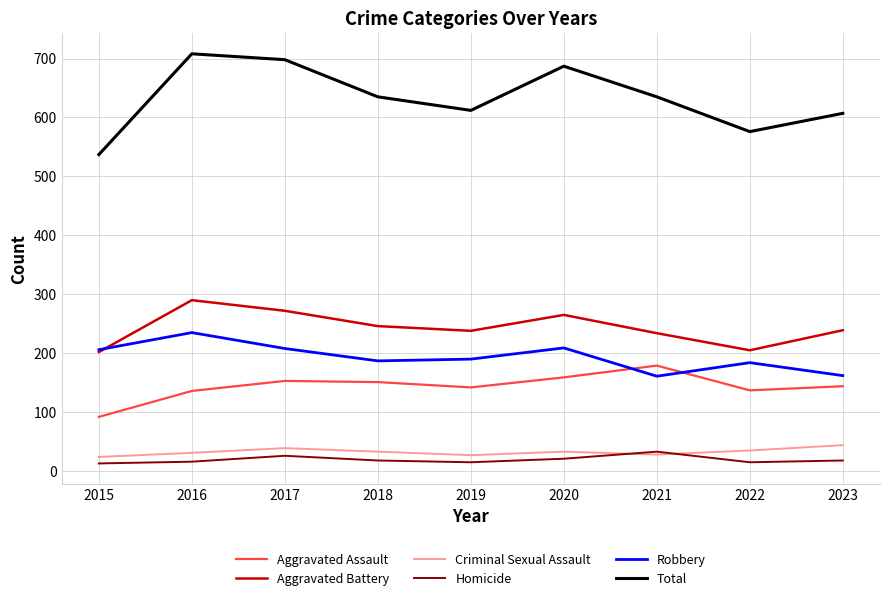

In Homicide, how many points are higher than both neighbors (excluding endpoints)?

2